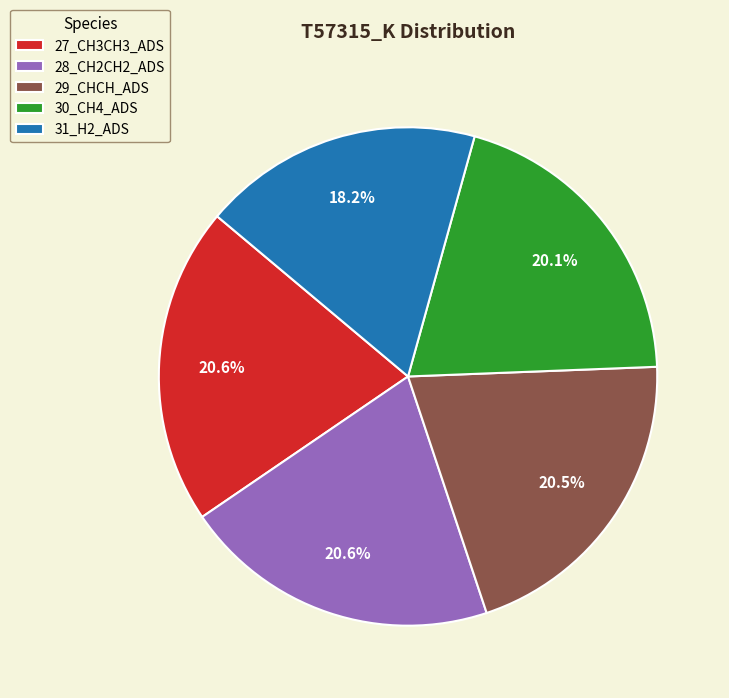

What percentage do 30_CH4_ADS and 28_CH2CH2_ADS together represent?

40.7%